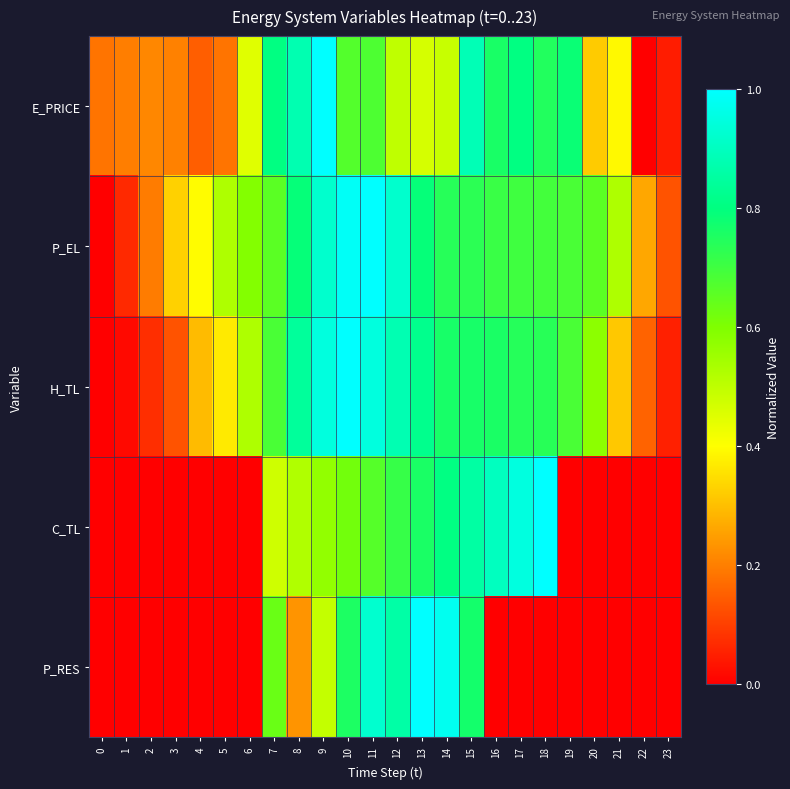

Which has a higher value, 0 or 5?

5